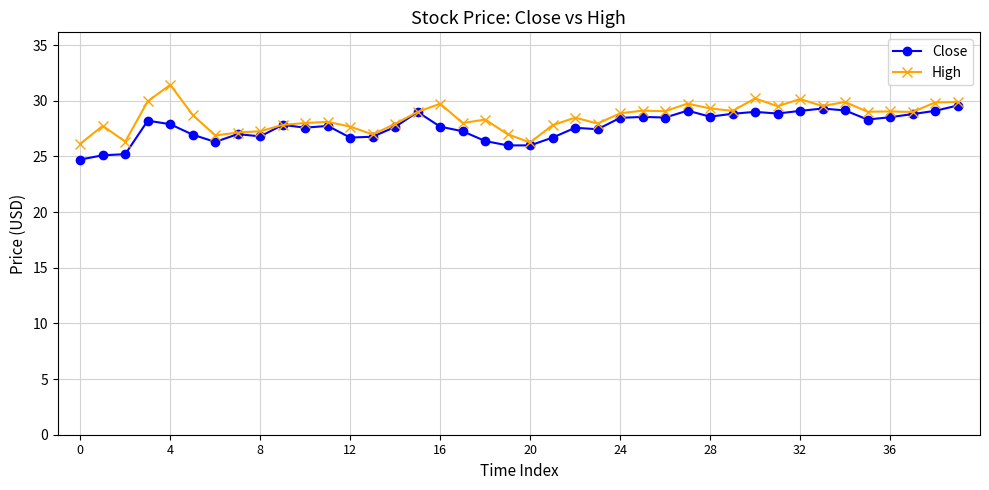

List the series in order of their peak value, highest first.

High, Close